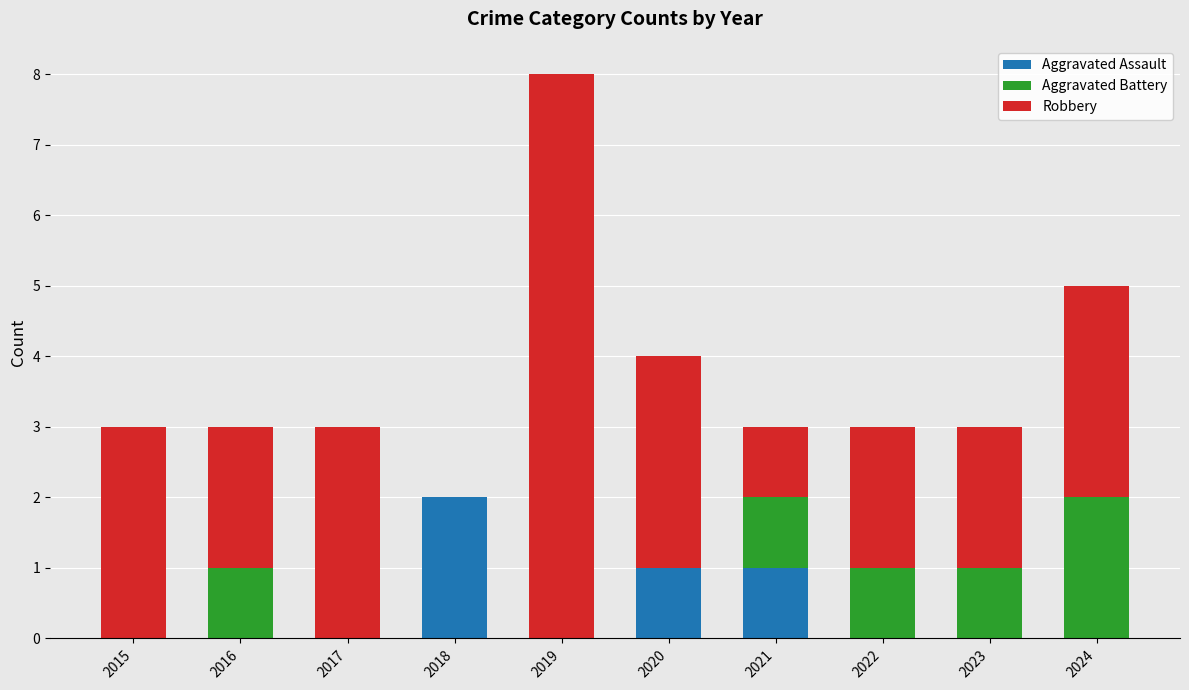

Which category has the highest value in the Aggravated Assault series?

2018